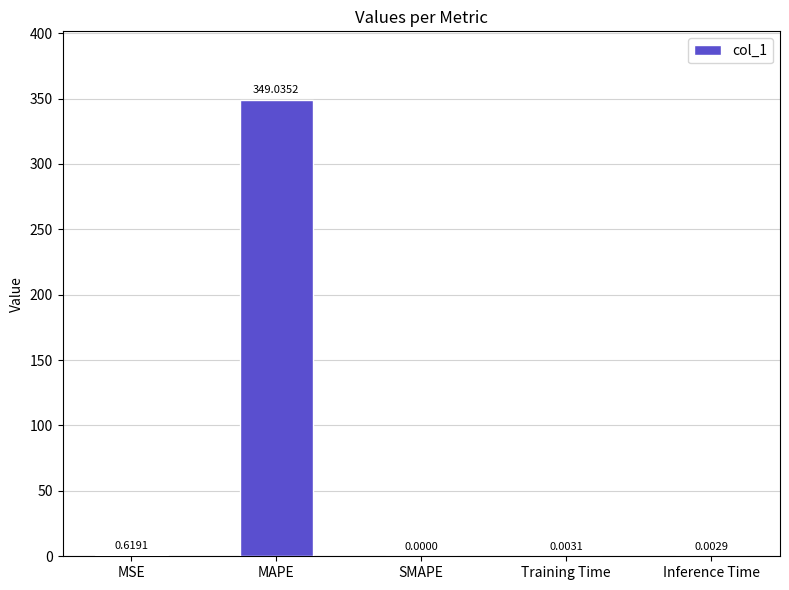

How many categories are shown in the chart?

5